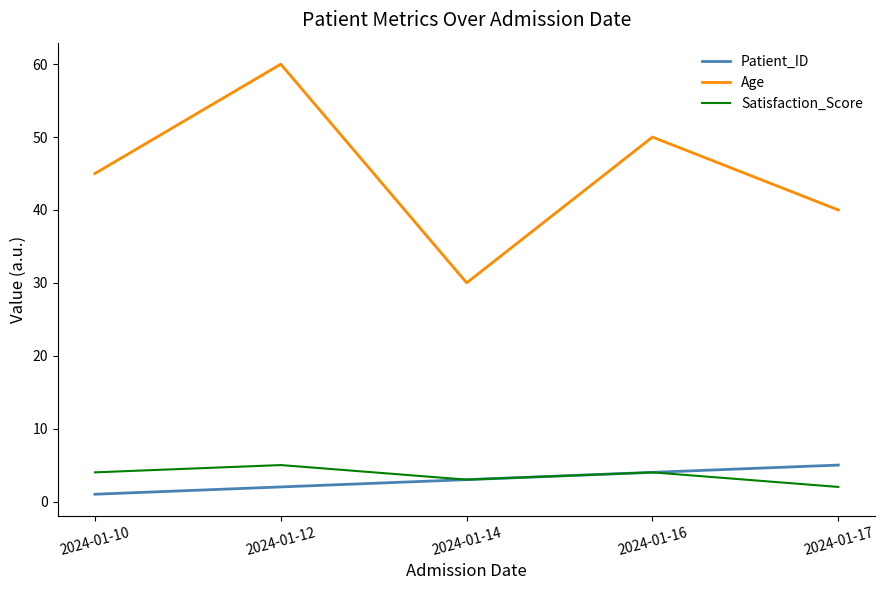

True or false: Age and Satisfaction_Score cross at least once.

False